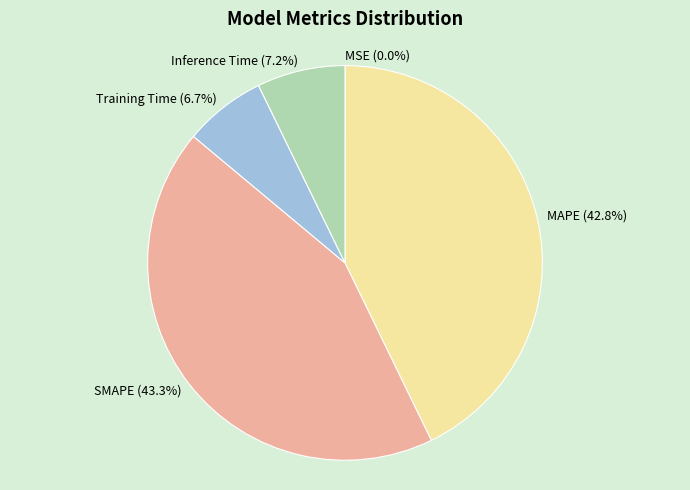

Does Inference Time represent more than half of the total?

No